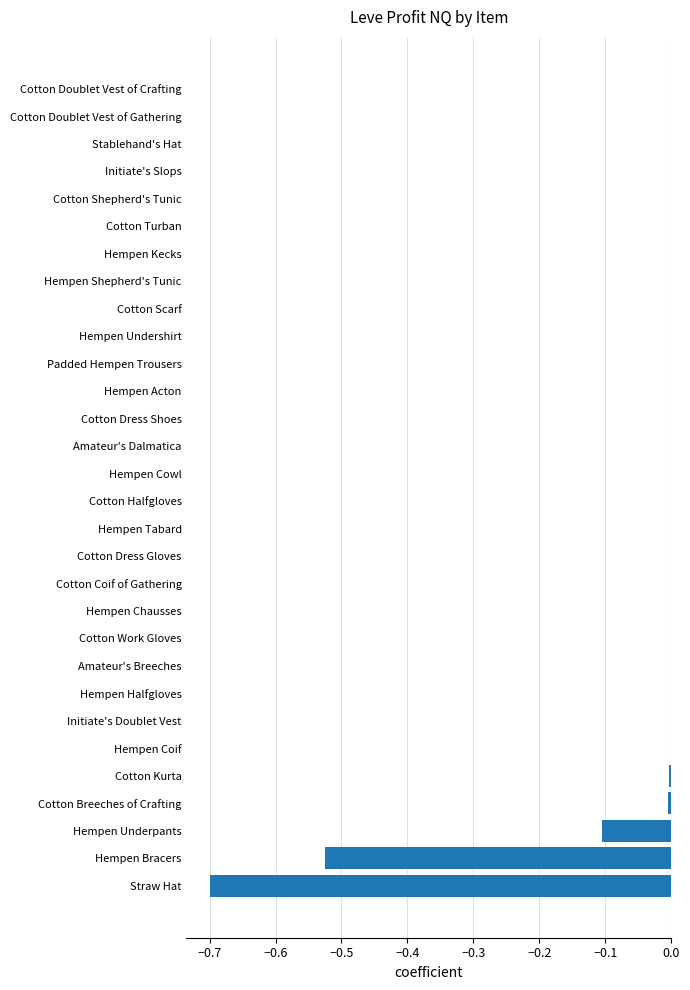

Is it true that the value at Hempen Coif is -0.0?

True